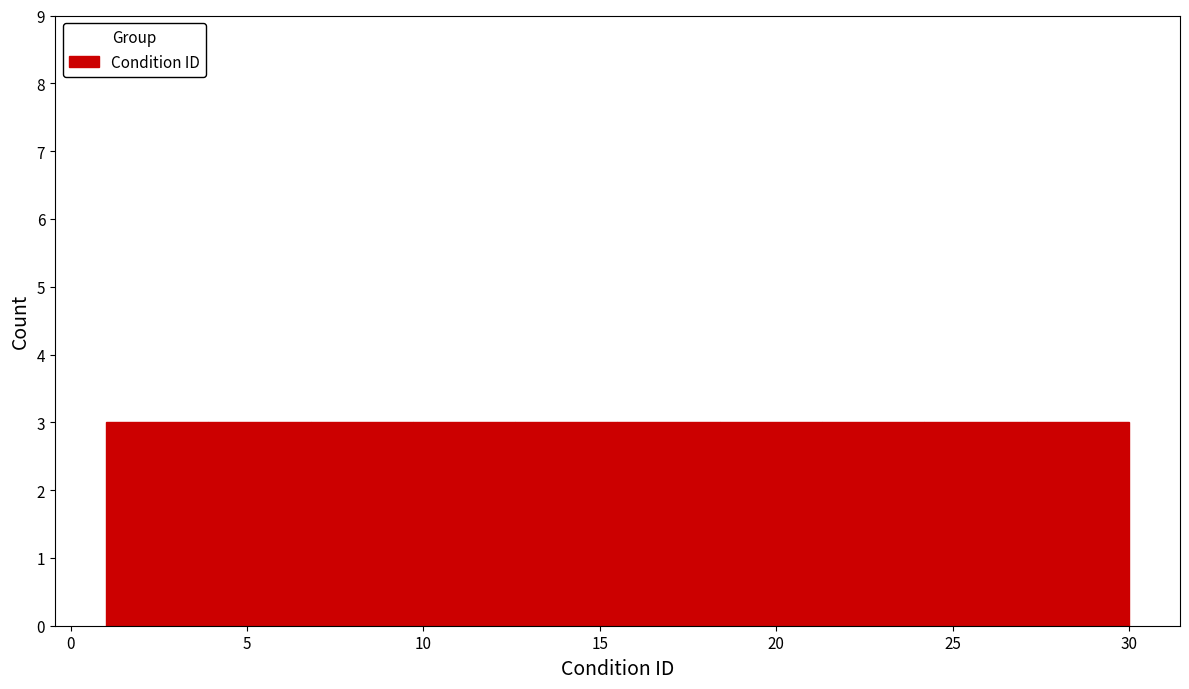

What is the height of the bar covering 15.5 to 18.4 on the x-axis? Neither the bar edges nor the heights are printed on the chart, so give them approximately, as read against the axes.

3